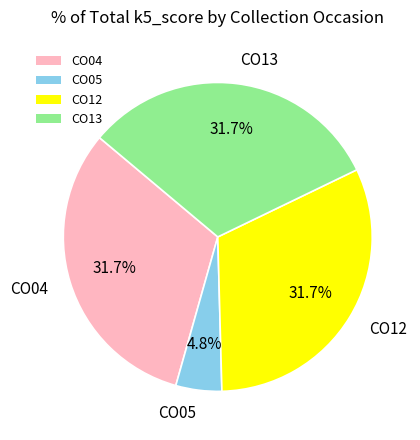

To the nearest percent, what percentage of the pie is CO04?

32%